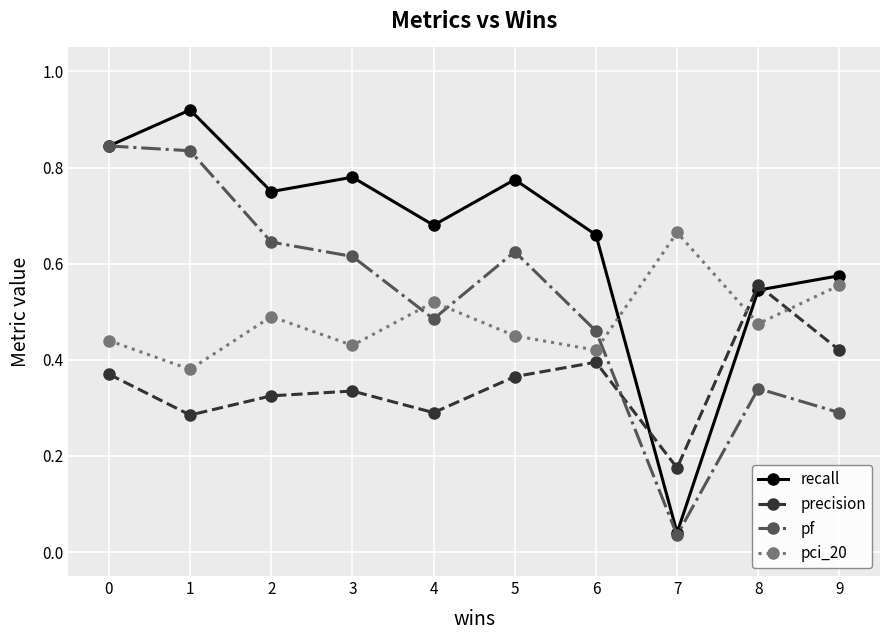

Which series has the widest spread of values?

recall